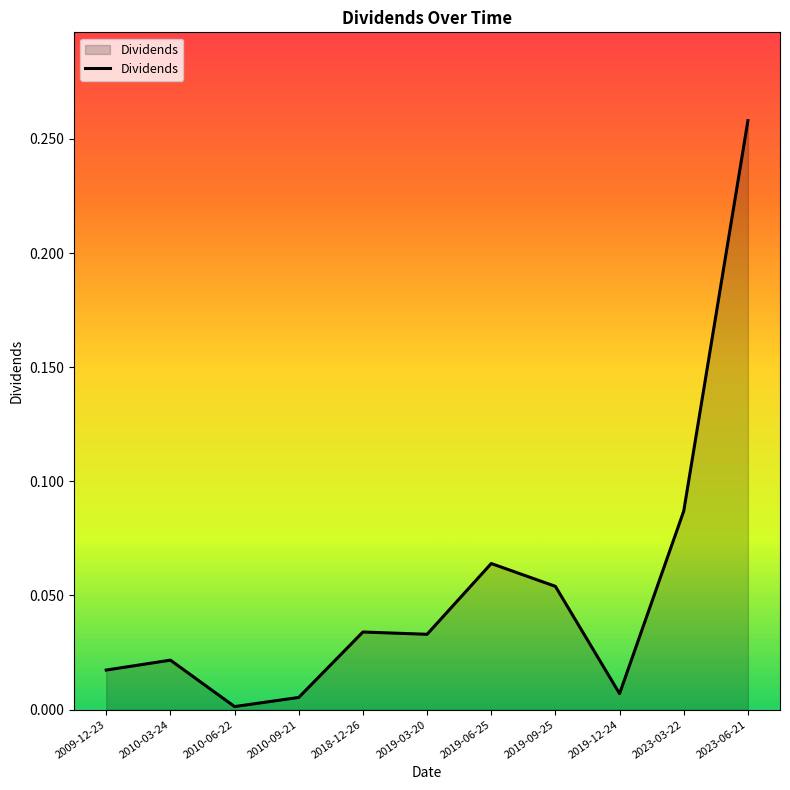

True or false: the data shows 0.0 at 2010-09-21.

True